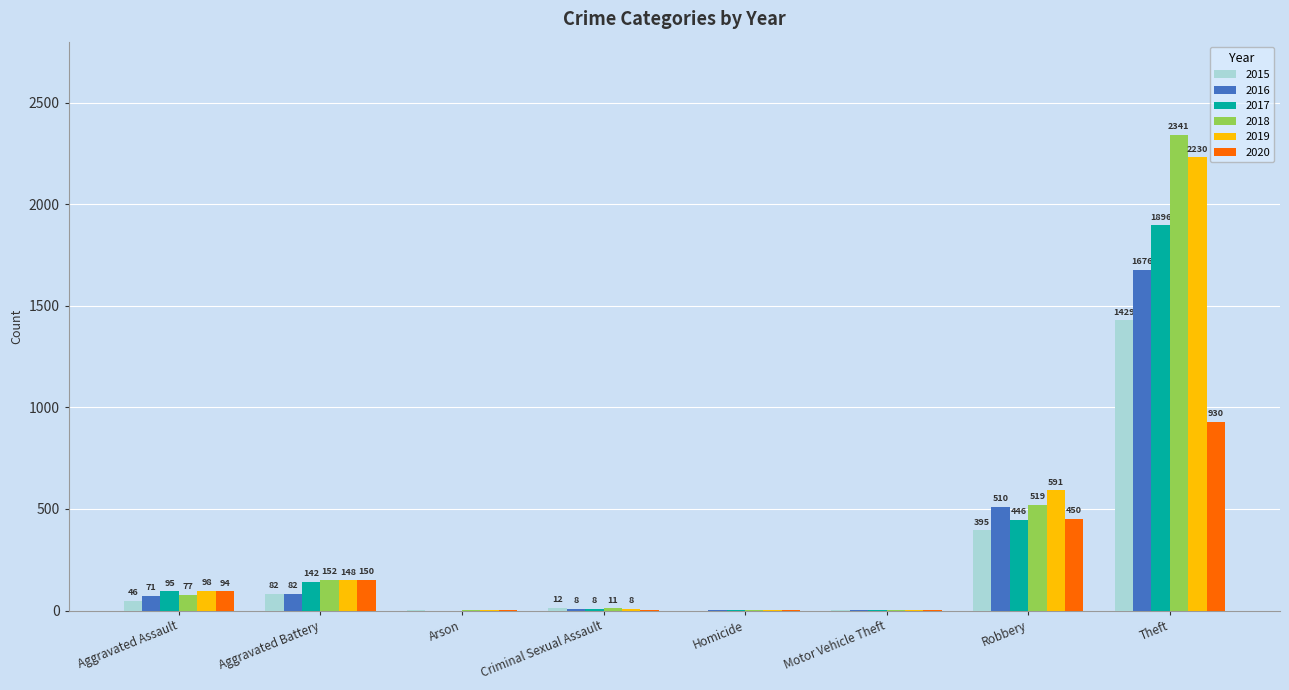

Which series changed the most between Criminal Sexual Assault and Homicide?

2015